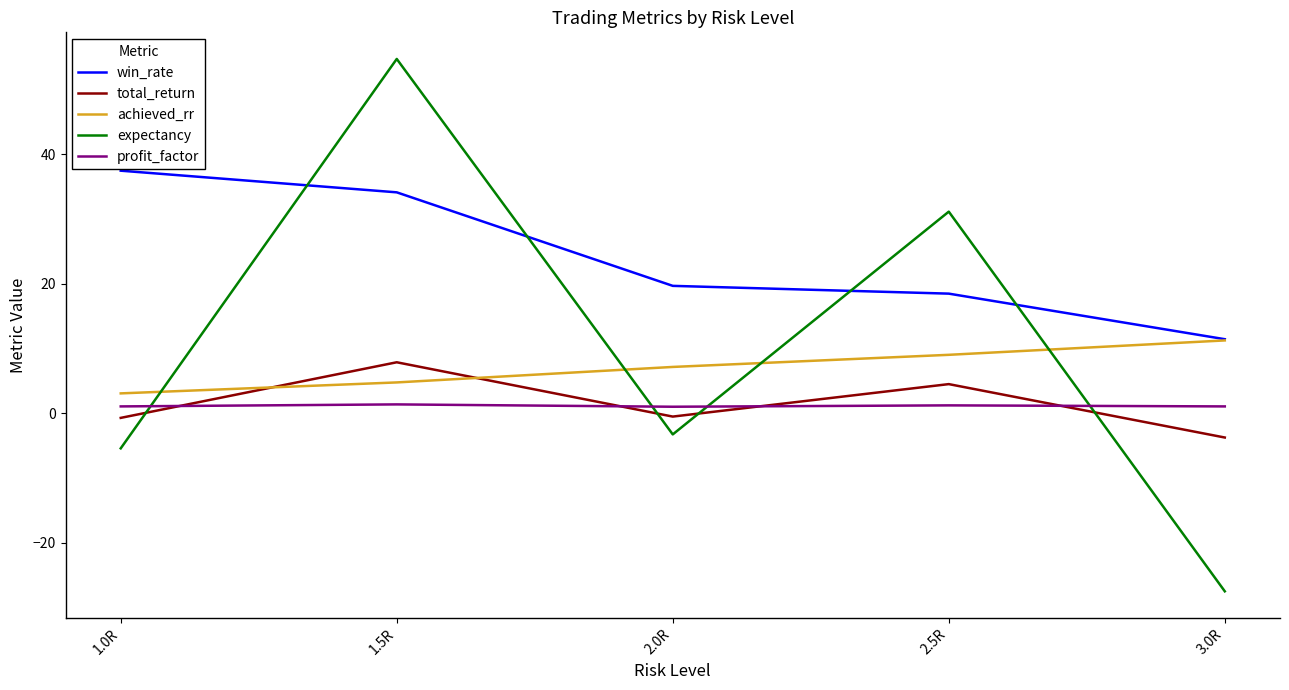

What are all the series names shown in the legend?

win_rate, total_return, achieved_rr, expectancy, profit_factor